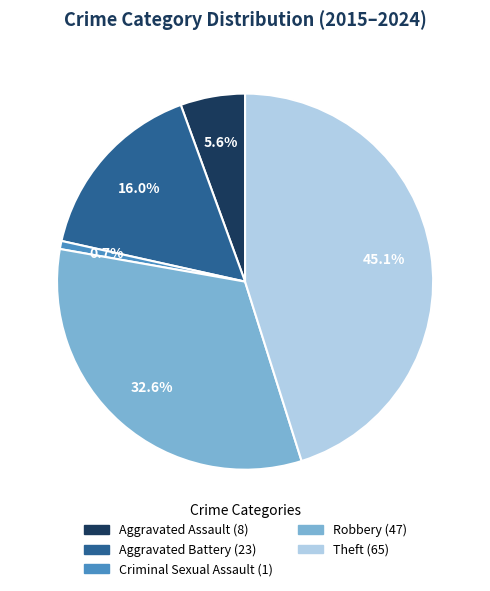

Is there a majority slice in this chart?

No